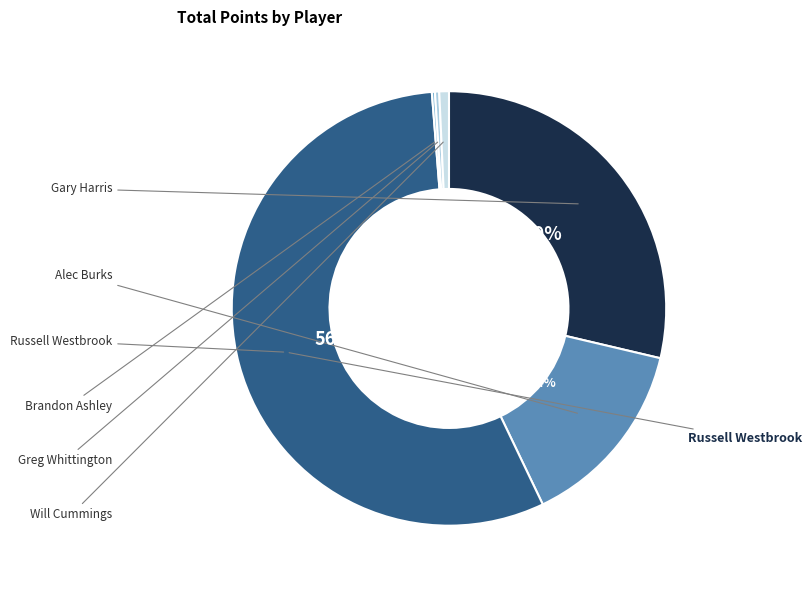

To the nearest percent, what is the difference between the largest and smallest slice percentages?

56%